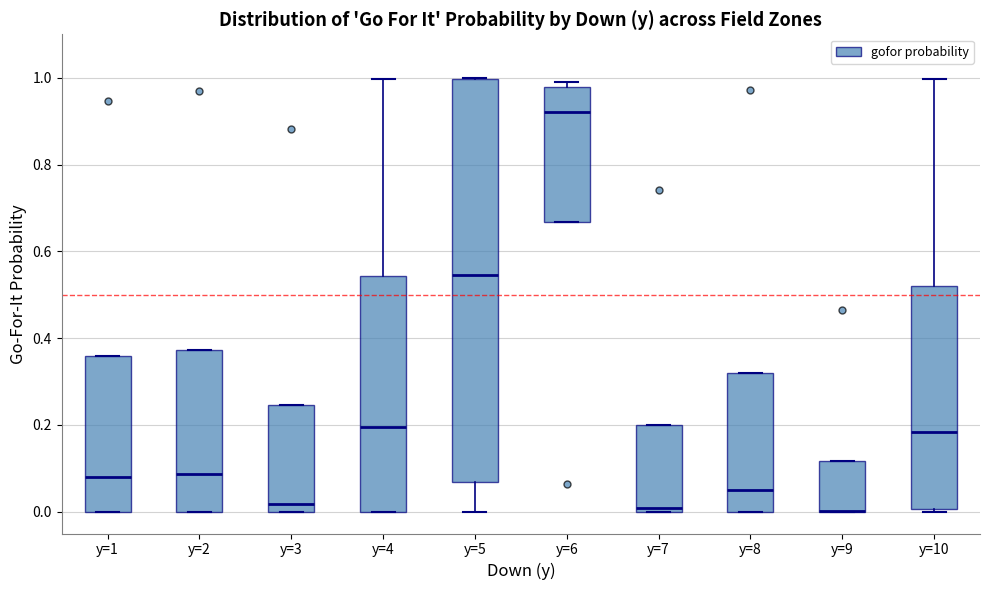

Reading left to right, read every box against the y-axis: the position of its median line, the range the box covers, and the ends of its whiskers. The values are not printed on the chart, so give them approximately, as read against the axis.

y=1: median 0.08, box 0.00 to 0.36, whiskers 0.00 to 0.36
y=2: median 0.08, box 0.00 to 0.38, whiskers 0.00 to 0.38
y=3: median 0.02, box 0.00 to 0.24, whiskers 0.00 to 0.24
y=4: median 0.20, box 0.00 to 0.54, whiskers 0.00 to 1.00
y=5: median 0.54, box 0.06 to 1.00, whiskers 0.00 to 1.00
y=6: median 0.92, box 0.66 to 0.98, whiskers 0.66 to 1.00
y=7: median 0.00 (just above the box's lower edge), box 0.00 to 0.20, whiskers 0.00 to 0.20
y=8: median 0.06, box 0.00 to 0.32, whiskers 0.00 to 0.32
y=9: median 0.00 (drawn on the box's lower edge), box 0.00 to 0.12, whiskers 0.00 to 0.12
y=10: median 0.18, box 0.00 to 0.52, whiskers 0.00 to 1.00